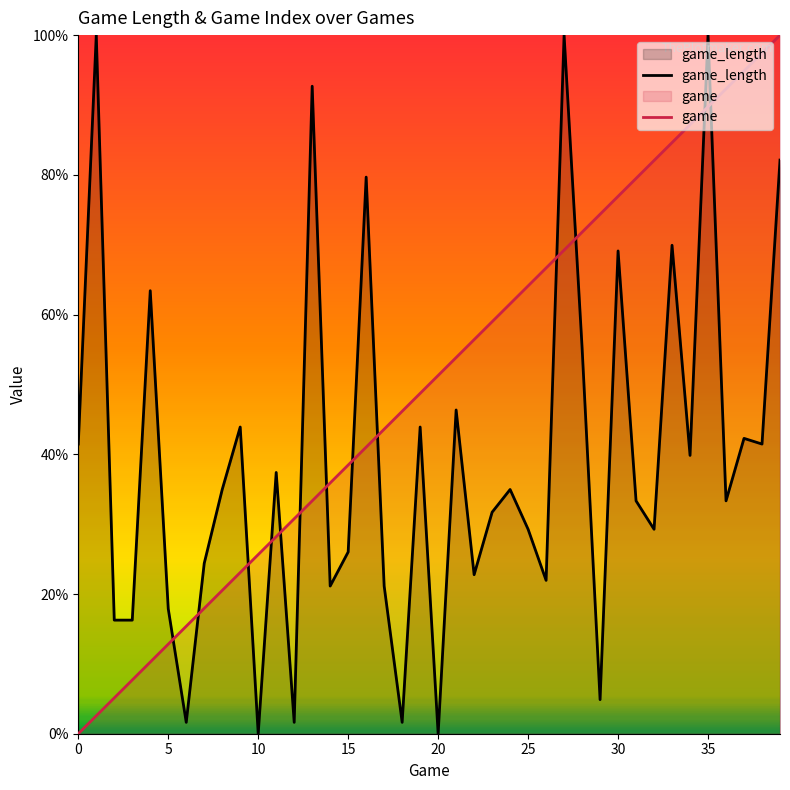

What is the value of the game_length point at the 15th from the left?

21.1